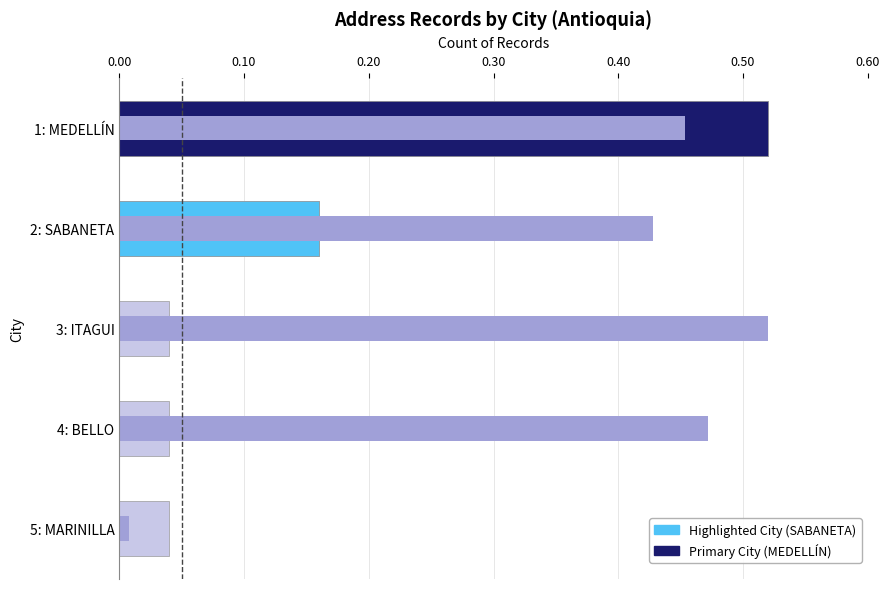

Reading left to right, list all the values displayed in this chart.

Record Count (normalized): 0.5	0.2	0.0	0.0	0.0
Avg Via Generadora (normalized): 0.5	0.4	0.5	0.5	0.0